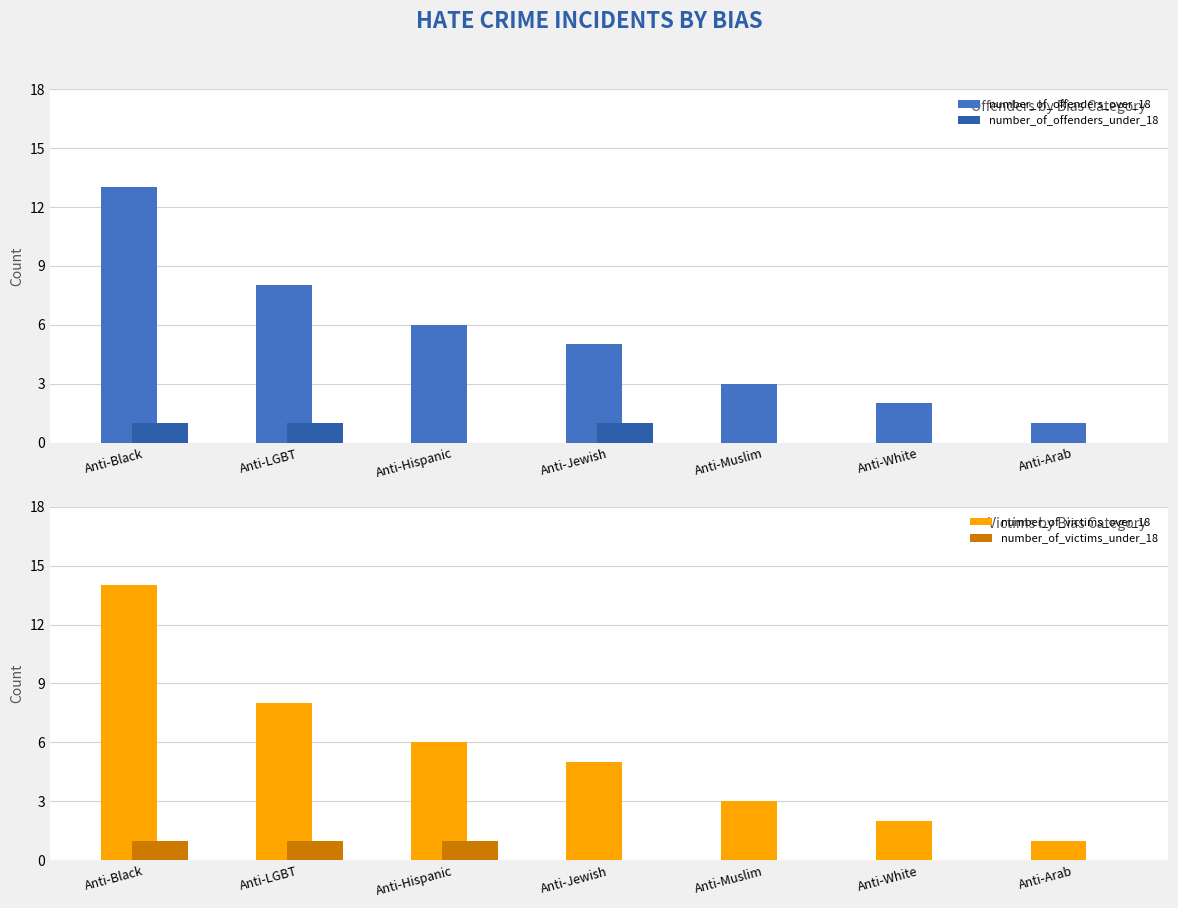

What is the label of the 6th bar from the right?

Anti-LGBT